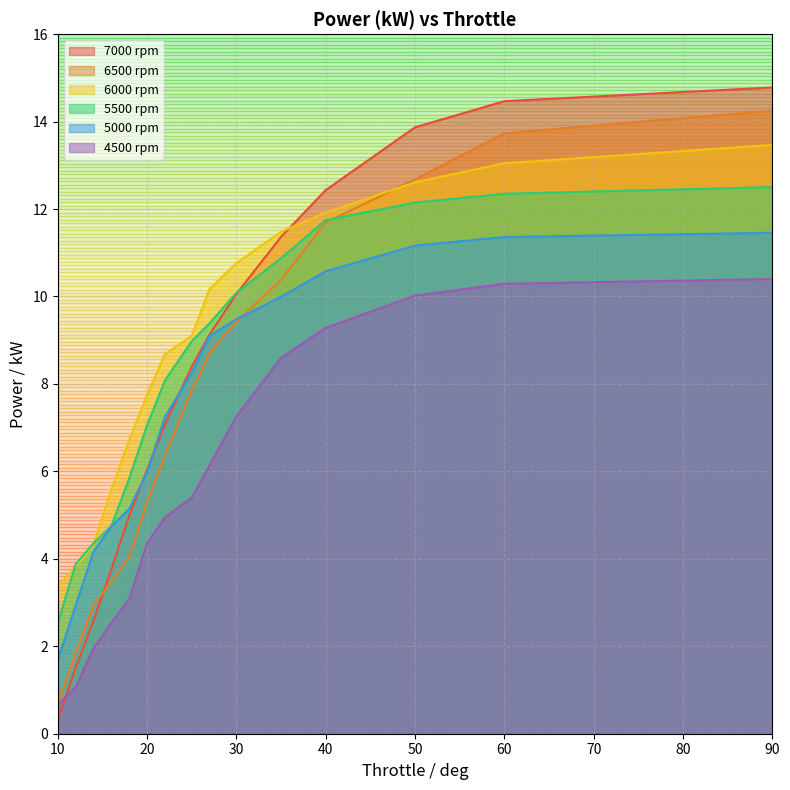

Reading right to left, what are all the values shown in this chart?

7000 rpm: 10=0.3	12=1.5	14=2.6	16=3.8	18=5.0	20=6.0	22=7.1	25=8.4	27=9.1	30=10.1	35=11.4	40=12.4	50=13.9	60=14.5	90=14.8
6500 rpm: 10=0.7	12=1.8	14=2.9	16=3.5	18=4.0	20=5.3	22=6.4	25=7.9	27=8.7	30=9.4	35=10.4	40=11.7	50=12.7	60=13.7	90=14.3
6000 rpm: 10=3.4	12=3.8	14=4.3	16=5.6	18=6.7	20=7.8	22=8.7	25=9.1	27=10.2	30=10.8	35=11.5	40=11.9	50=12.6	60=13.0	90=13.5
5500 rpm: 10=2.5	12=3.9	14=4.4	16=4.8	18=5.8	20=7.1	22=8.1	25=9.0	27=9.4	30=10.1	35=10.9	40=11.7	50=12.1	60=12.4	90=12.5
5000 rpm: 10=1.7	12=2.9	14=4.2	16=4.7	18=5.1	20=6.0	22=7.2	25=8.3	27=9.1	30=9.5	35=10.0	40=10.6	50=11.2	60=11.4	90=11.5
4500 rpm: 10=0.7	12=1.1	14=2.0	16=2.5	18=3.1	20=4.4	22=4.9	25=5.4	27=6.1	30=7.3	35=8.6	40=9.3	50=10.0	60=10.3	90=10.4